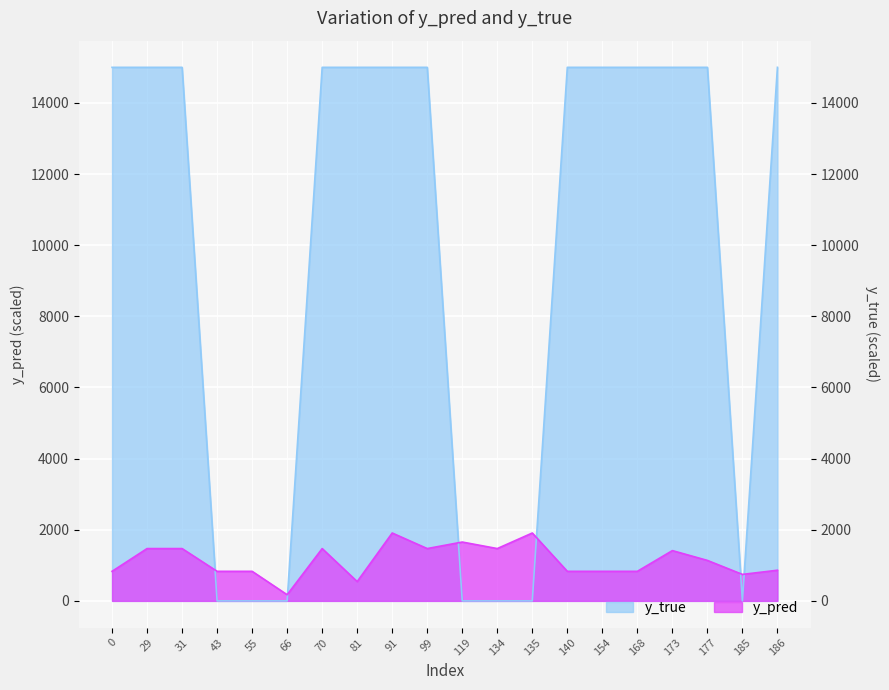

Reading left to right, list all the values displayed in this chart.

y_pred: 0=831.4	29=1471.1	31=1471.1	43=831.4	55=831.4	66=173.3	70=1471.1	81=542.9	91=1908.6	99=1471.1	119=1654.6	134=1471.1	135=1908.6	140=831.4	154=831.4	168=831.4	173=1413.9	177=1138.0	185=744.7	186=862.0
y_true: 0=15000.0	29=15000.0	31=15000.0	43=0.0	55=0.0	66=0.0	70=15000.0	81=15000.0	91=15000.0	99=15000.0	119=0.0	134=0.0	135=0.0	140=15000.0	154=15000.0	168=15000.0	173=15000.0	177=15000.0	185=0.0	186=15000.0